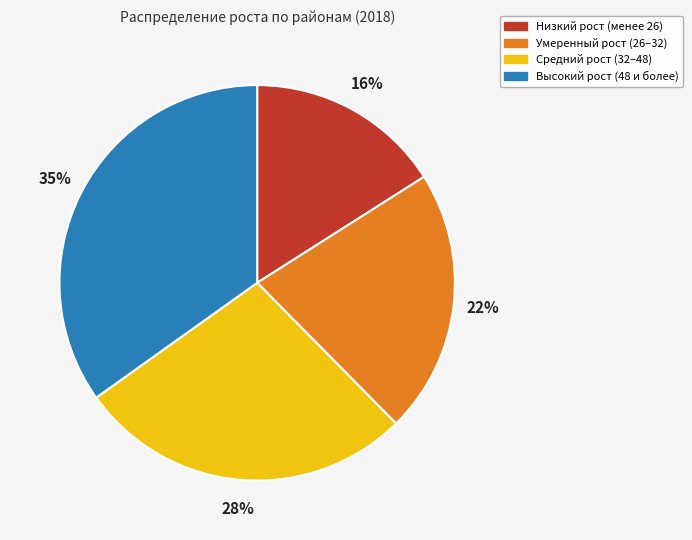

What percentage is the Умеренный рост (26–32) slice, to the nearest percent?

22%